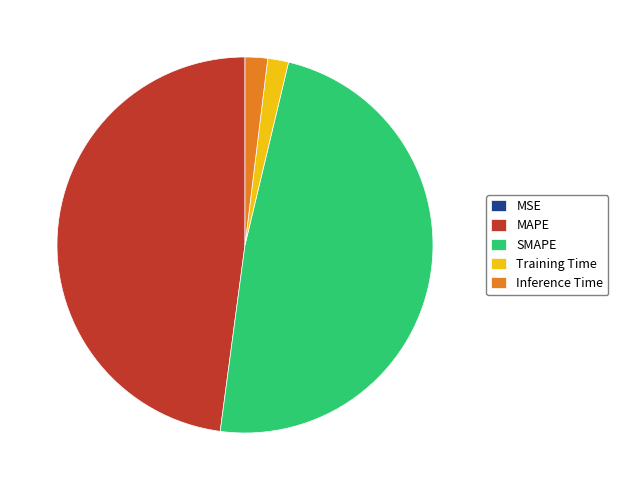

Is the sum of Inference Time and Training Time greater than half?

No